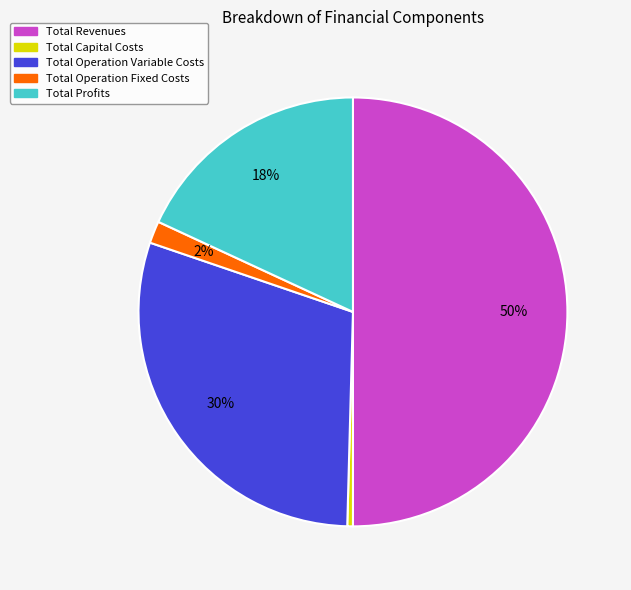

The Total Revenues slice represents 50% of the pie. True or false?

True